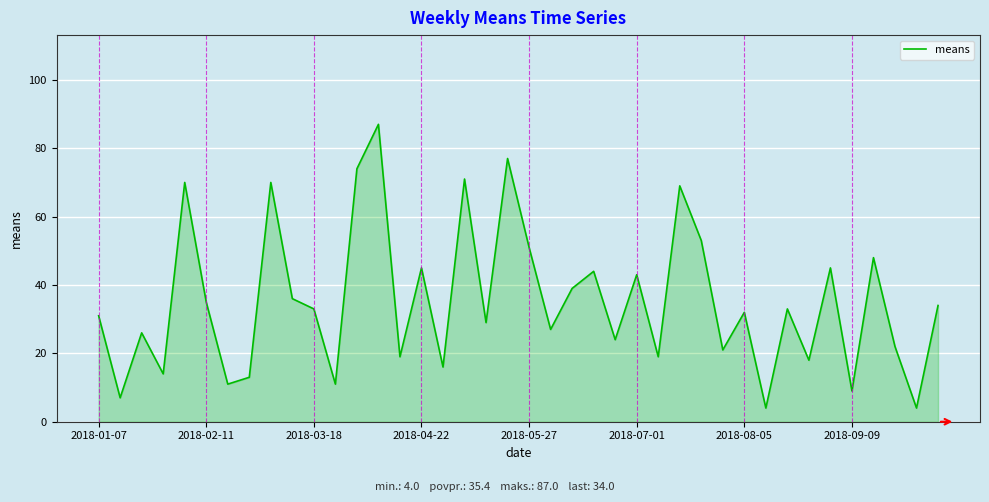

How many interior local peaks (higher than both neighbors) does the data have?

14